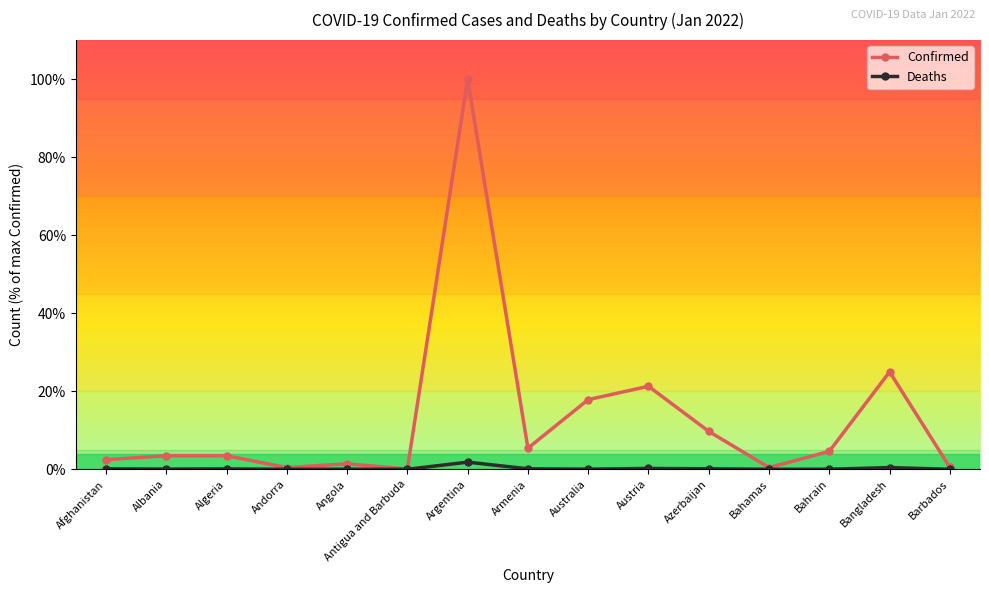

How many series are shown in this chart?

2